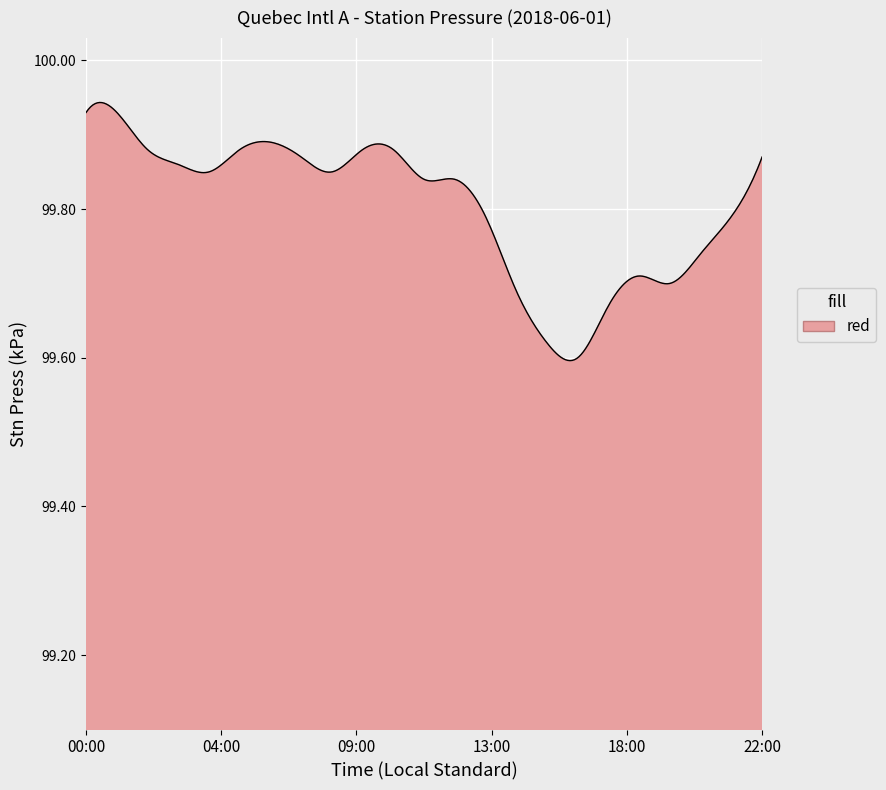

Does the chart have visible grid lines?

Yes